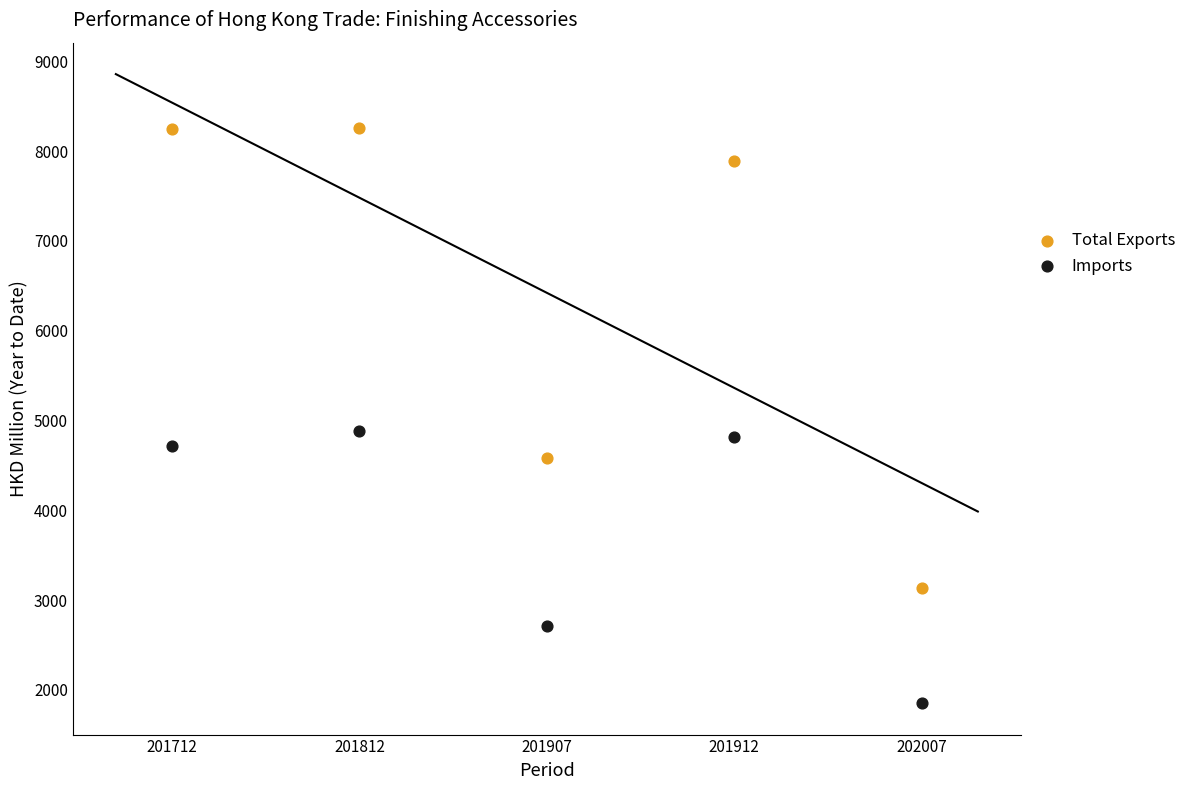

In the Imports series, what Y value is closest to 3365?

2717.3